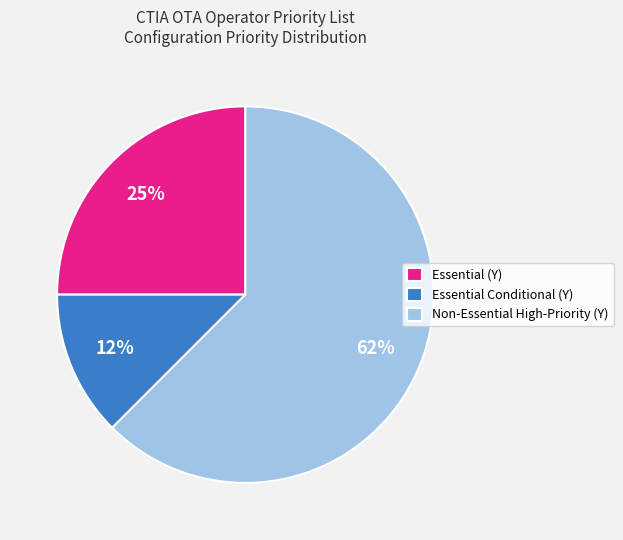

To the nearest percent, what portion does Essential (Y) represent?

25%